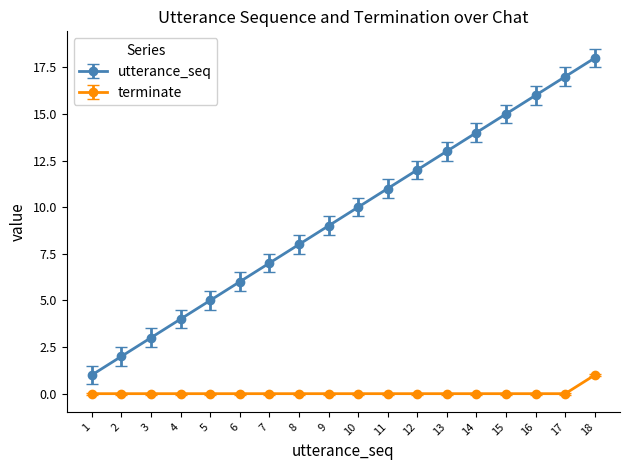

At which category is the sum across all series the highest?

18